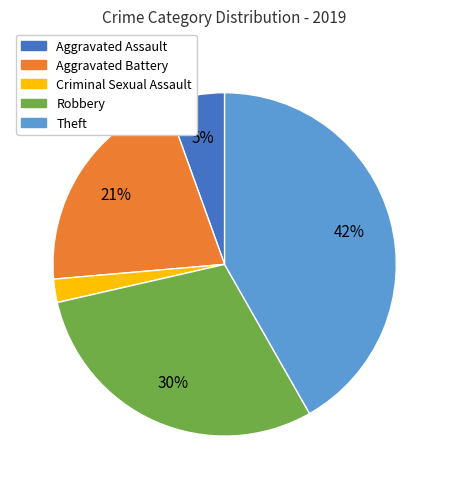

To the nearest percent, what is the average slice percentage?

20%